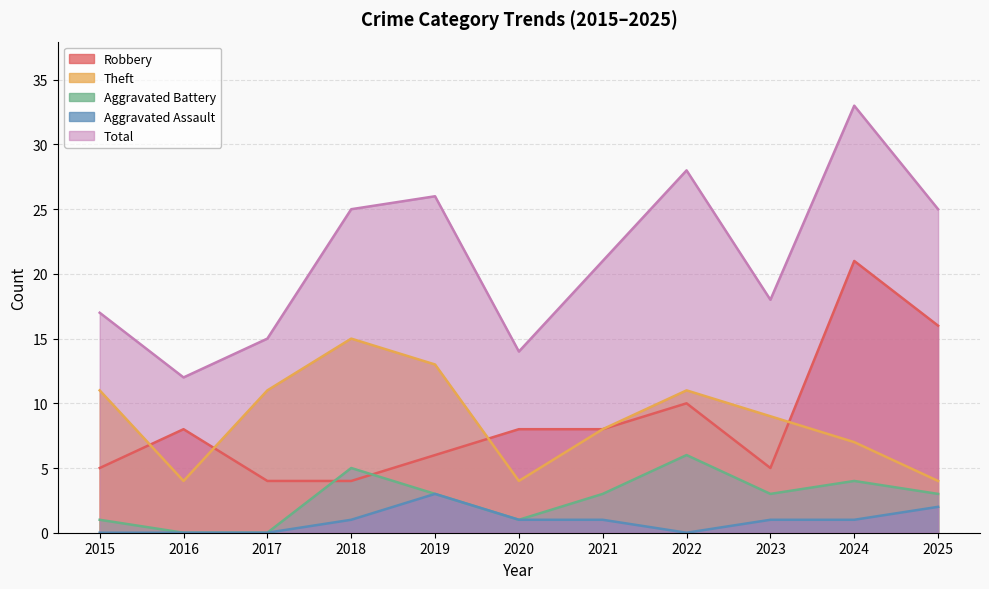

Does the chart have visible grid lines?

Yes